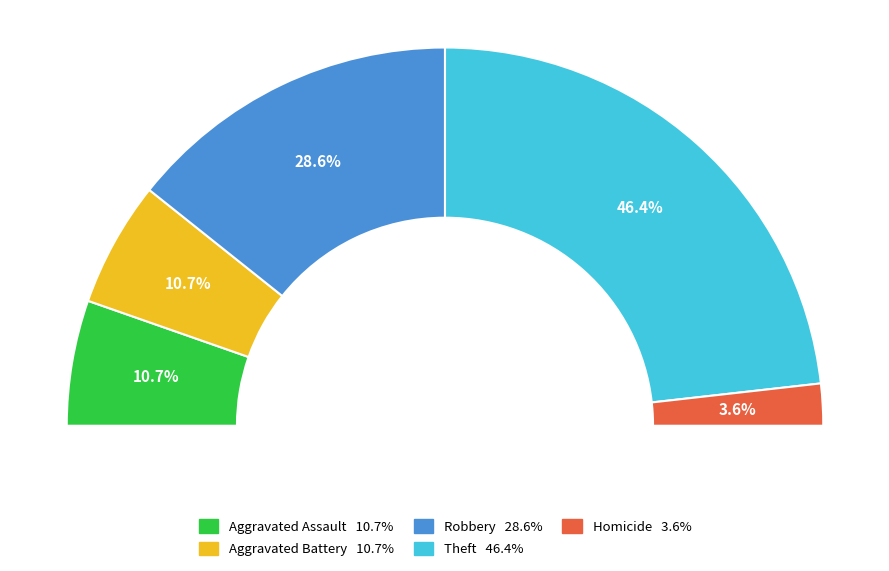

To the nearest percent, what percentage of the pie is Robbery?

29%